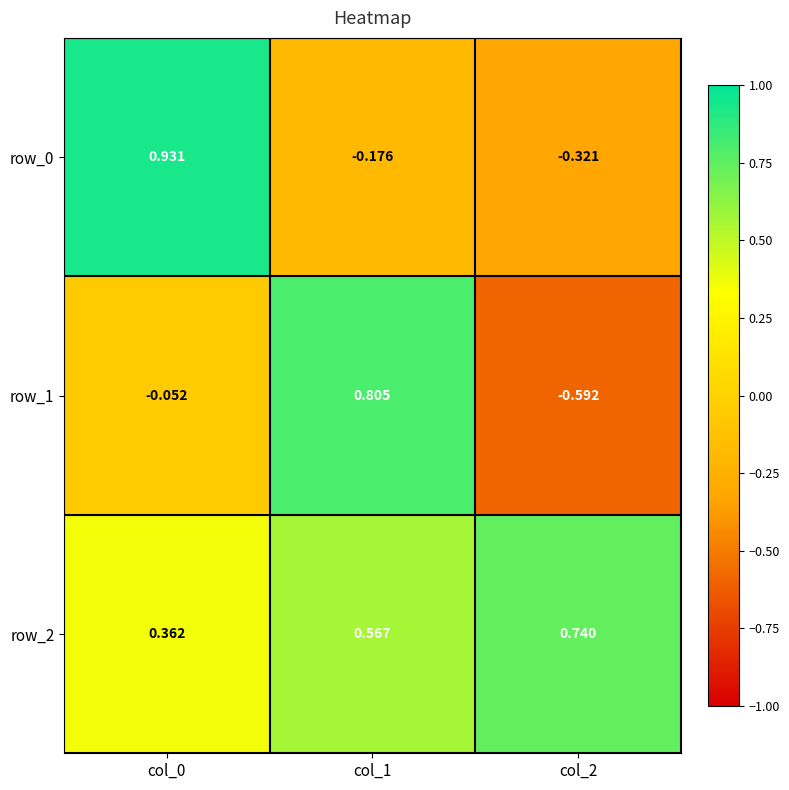

What is the sum of all row_1 values?

0.2